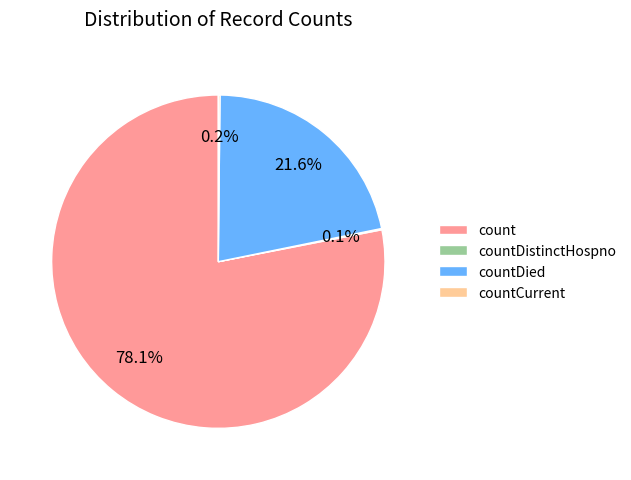

What is the majority slice?

count